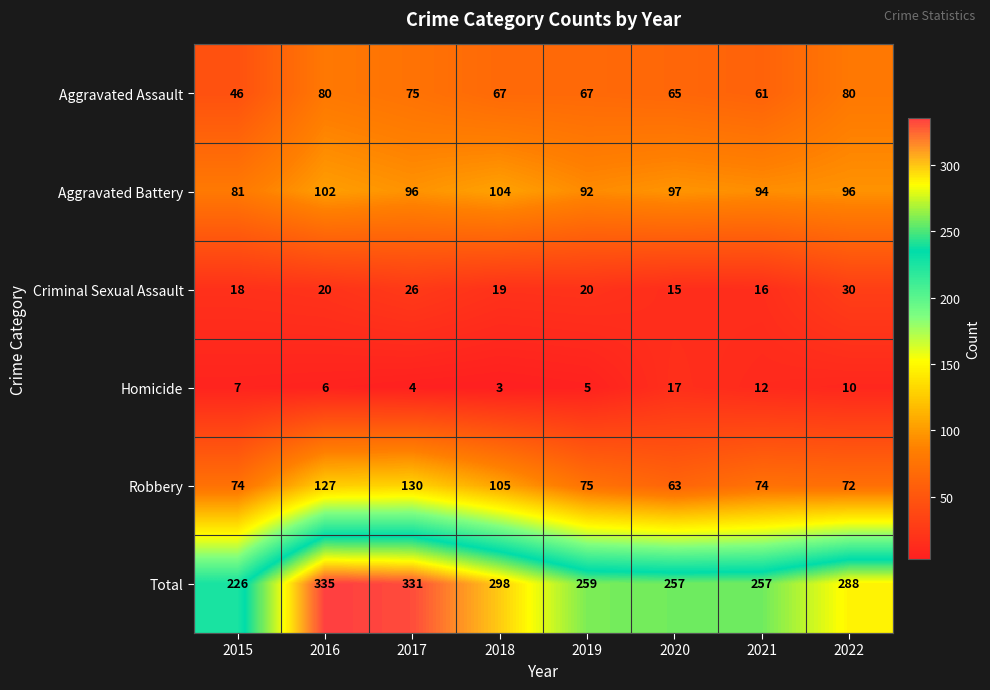

Rank the series at 2018 from lowest to highest value.

Homicide, Criminal Sexual Assault, Aggravated Assault, Aggravated Battery, Robbery, Total